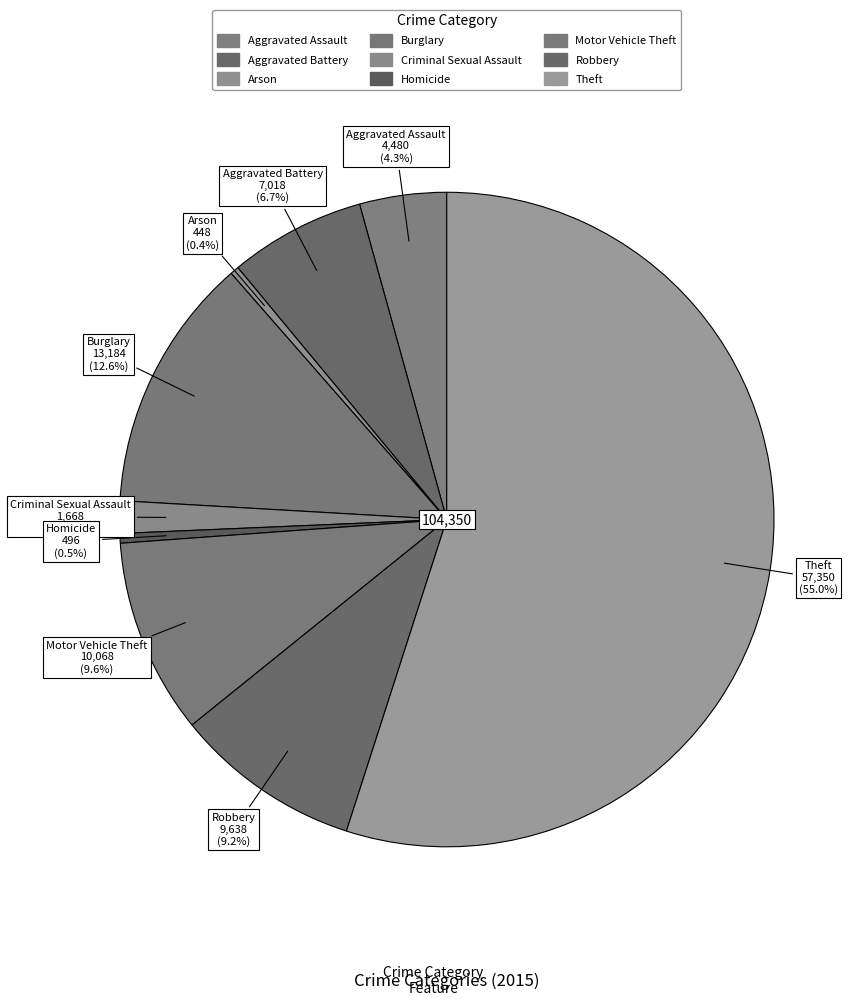

What is the change in value from Aggravated Battery to Burglary?

+6166